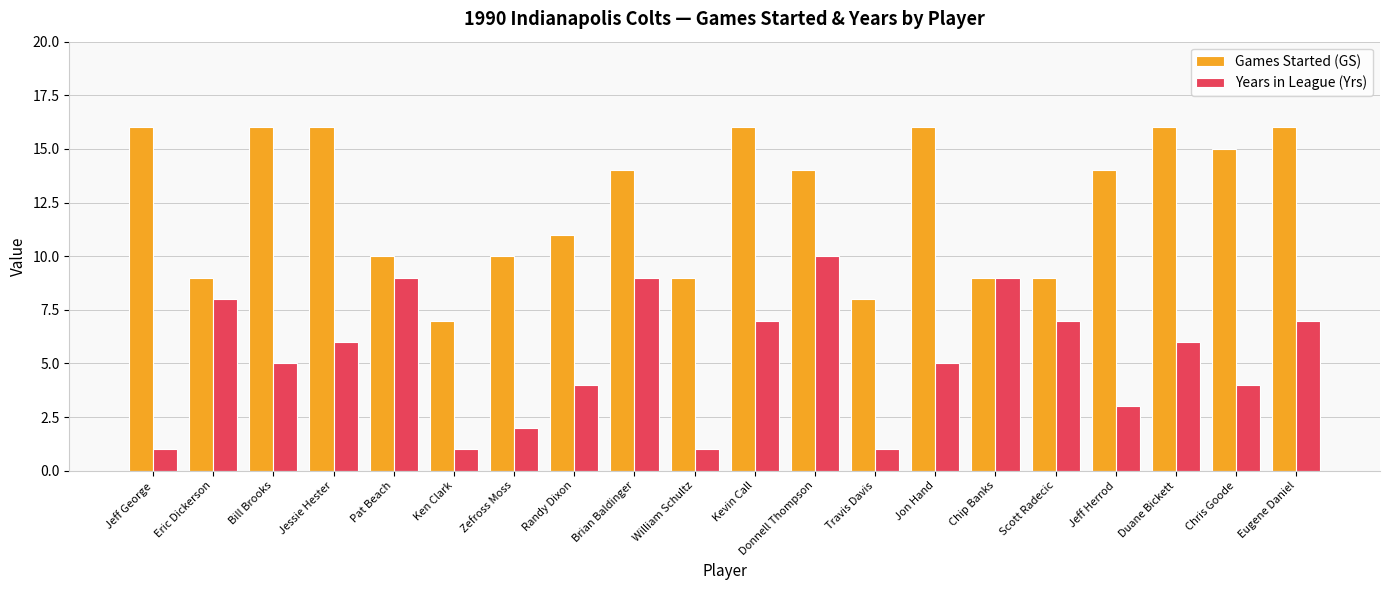

Is it true that Years in League (Yrs) equals 9 at Brian Baldinger?

True